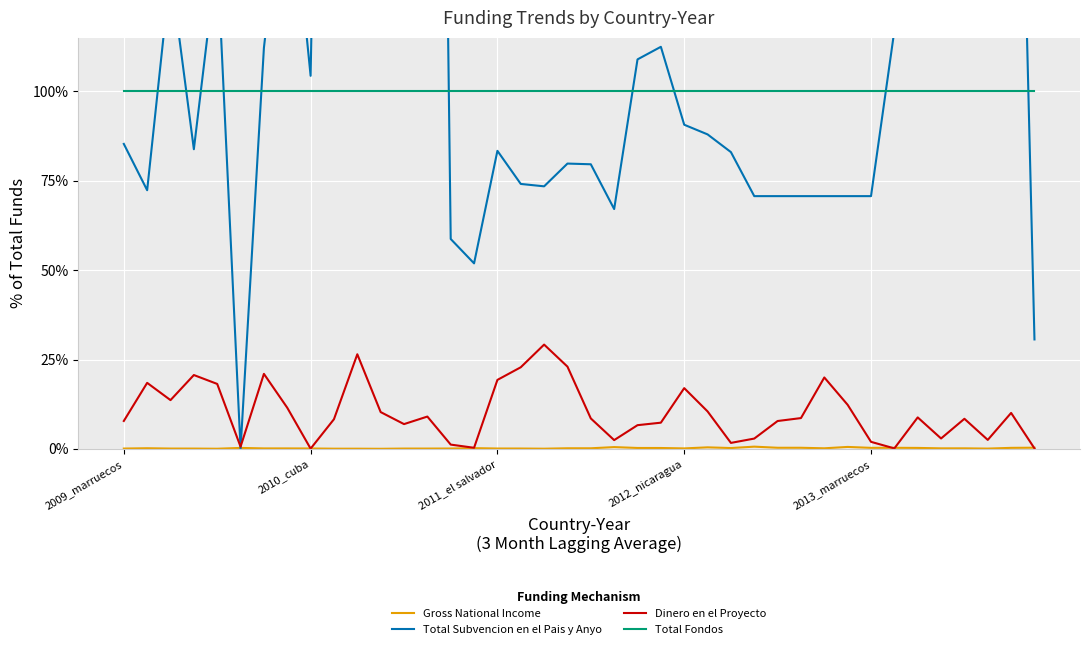

After their last crossing, which series has the higher values: Dinero en el Proyecto or Gross National Income?

Gross National Income